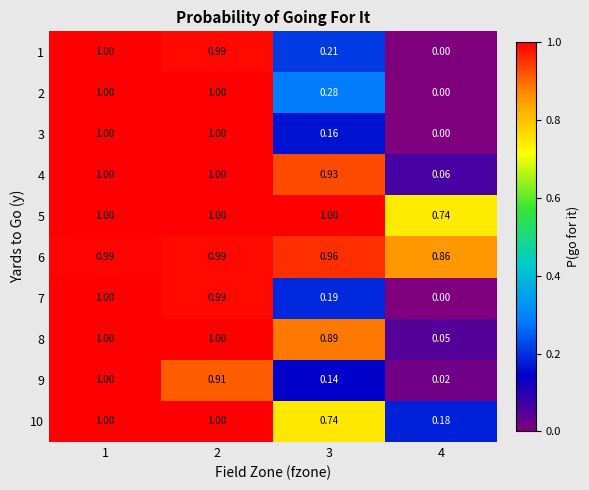

What is the greatest value displayed?

1.0